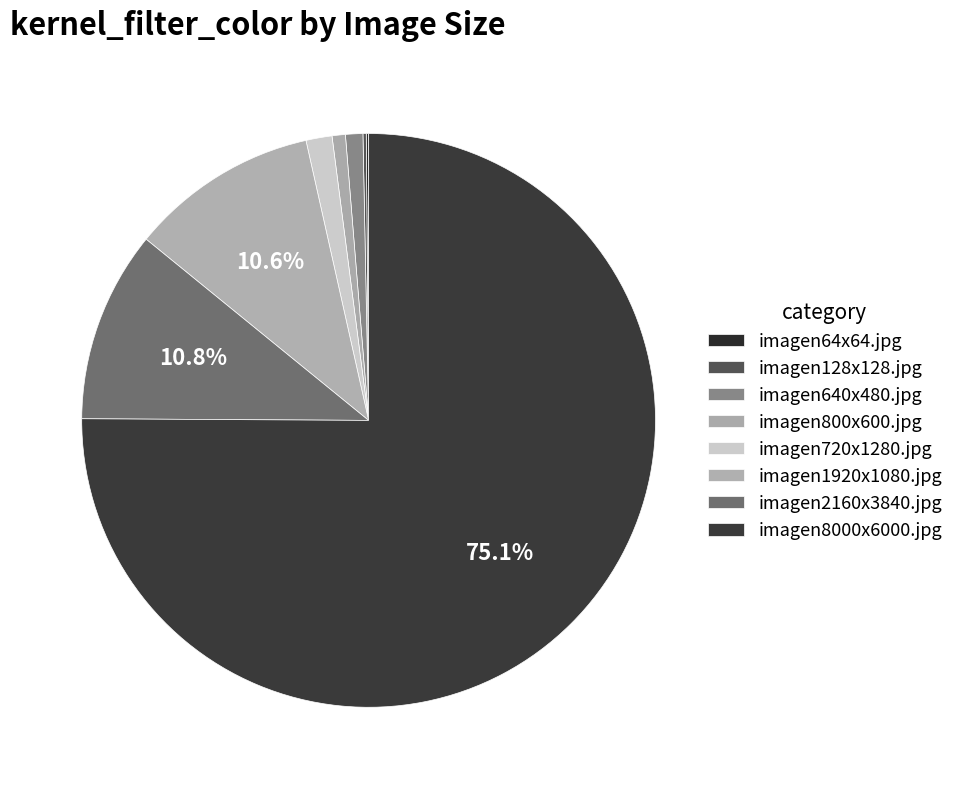

What is the largest slice in the pie chart?

imagen8000x6000.jpg